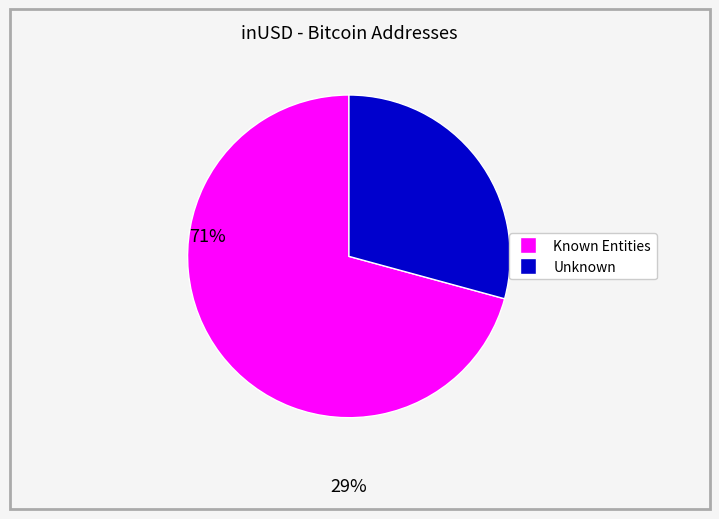

How many slices are in this pie chart?

2